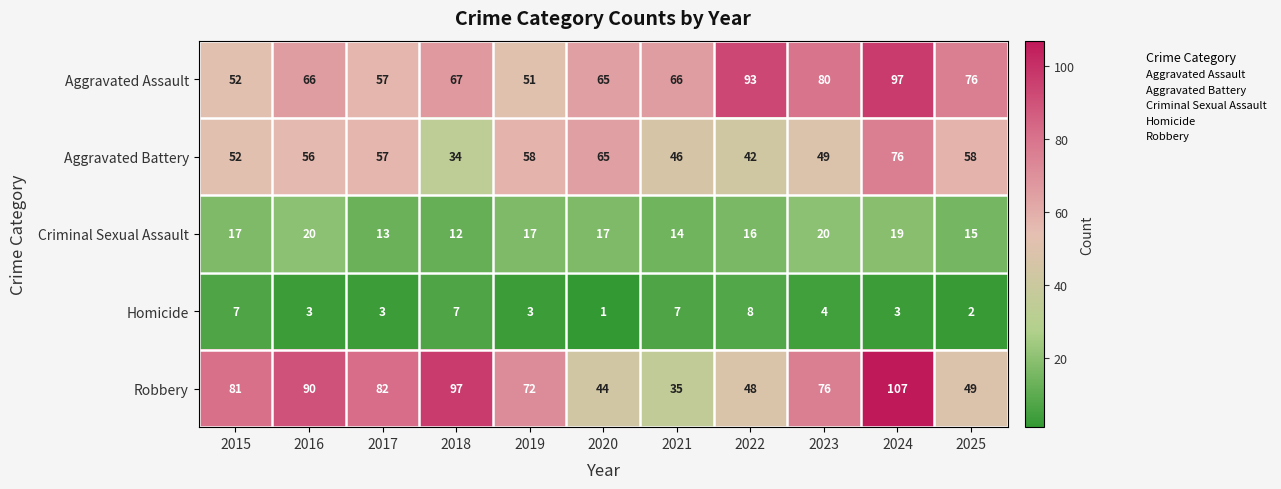

What is the smallest value displayed?

1